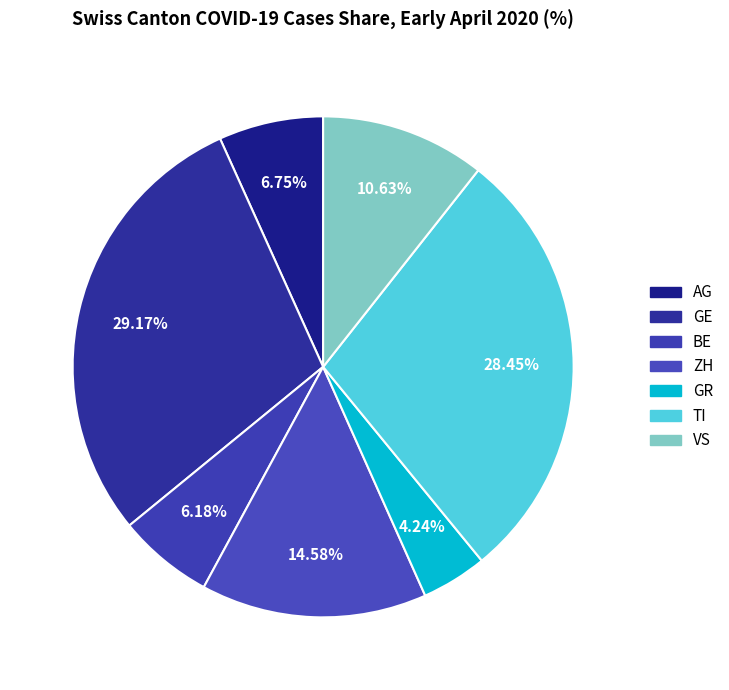

How many slices are in this pie chart?

7